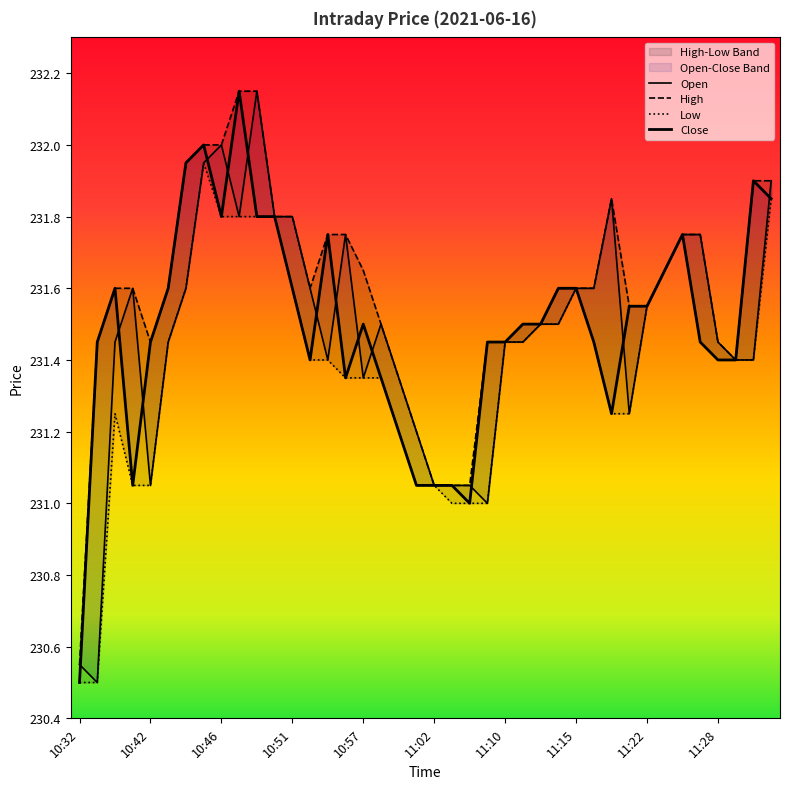

At how many categories does at least one series exceed 230?

40